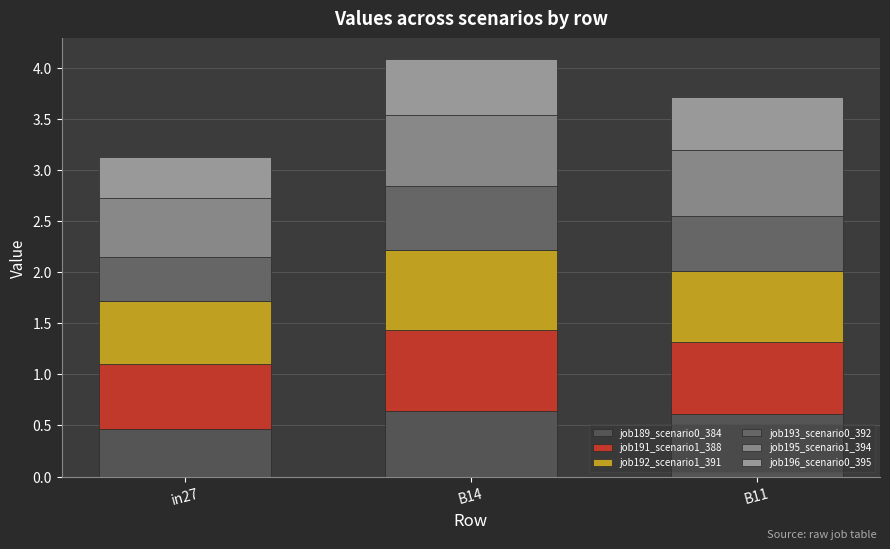

Which series changed the most between B14 and B11?

job191_scenario1_388